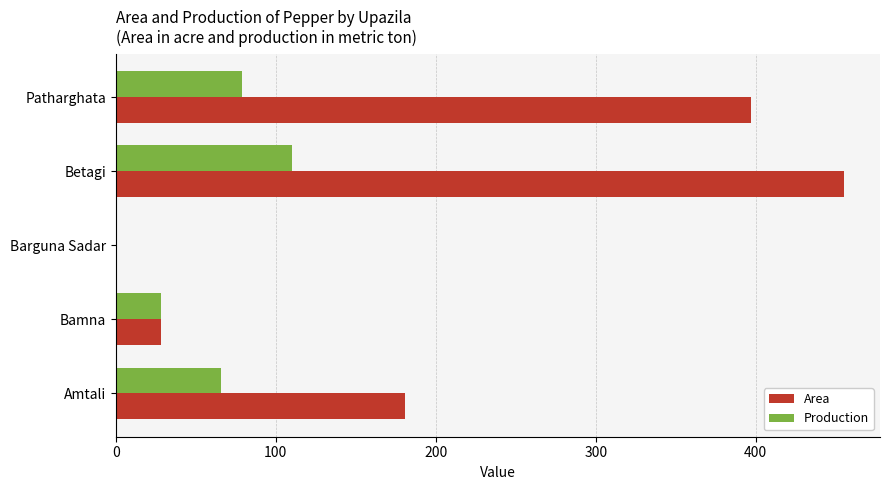

Which category has the highest value across all series?

Betagi